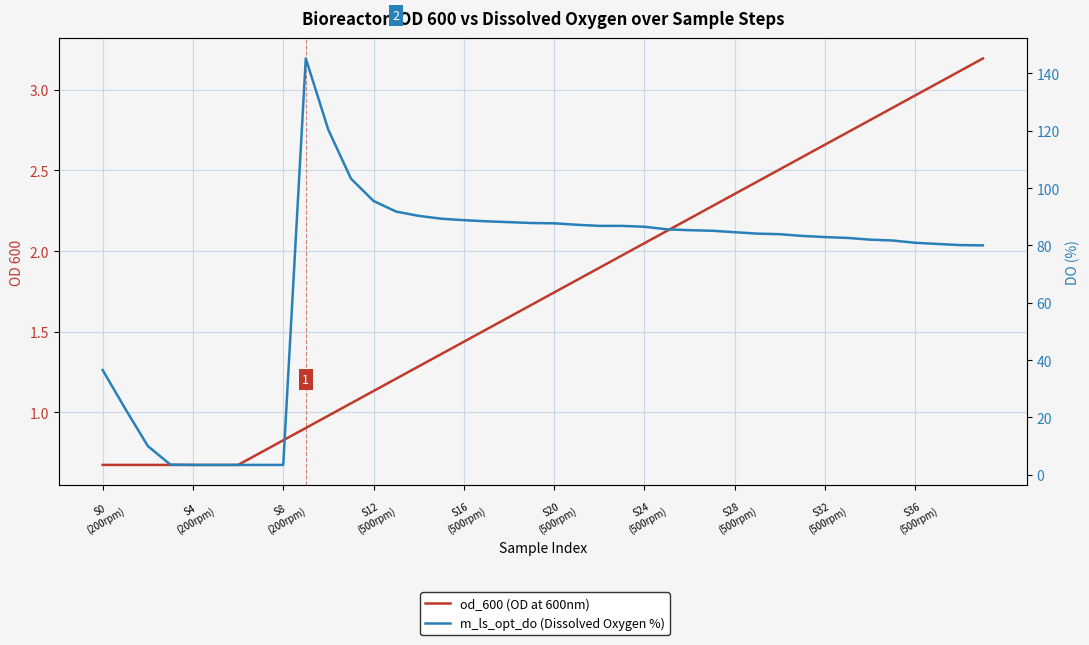

True or false: m_ls_opt_do and od_600 cross at least once.

False